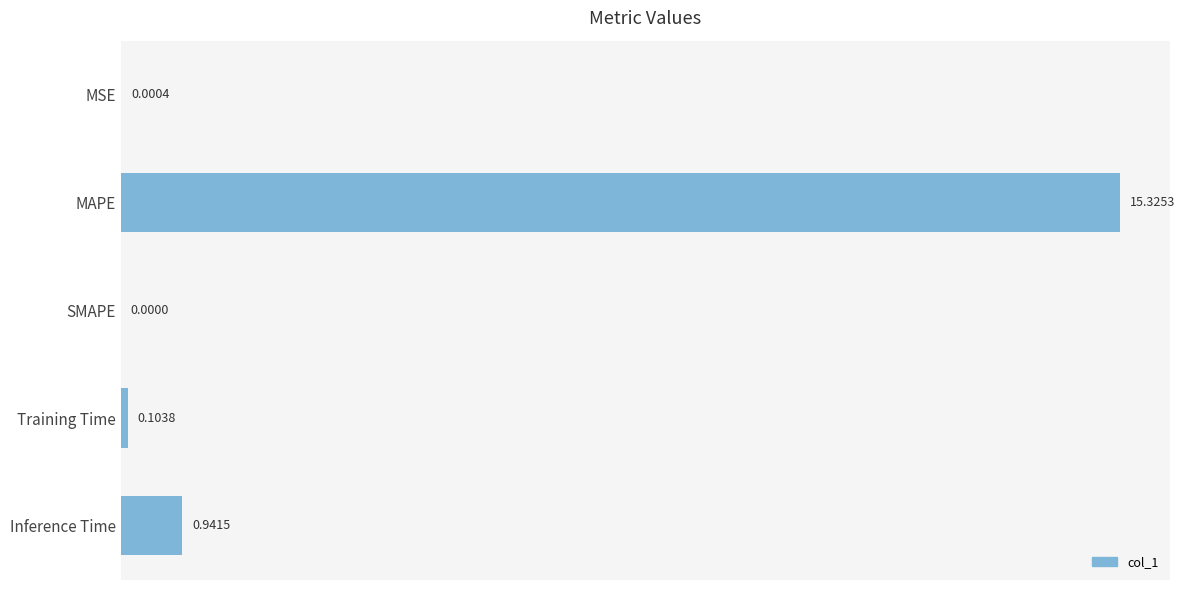

What is the sum of the values at Inference Time and MAPE?

16.3